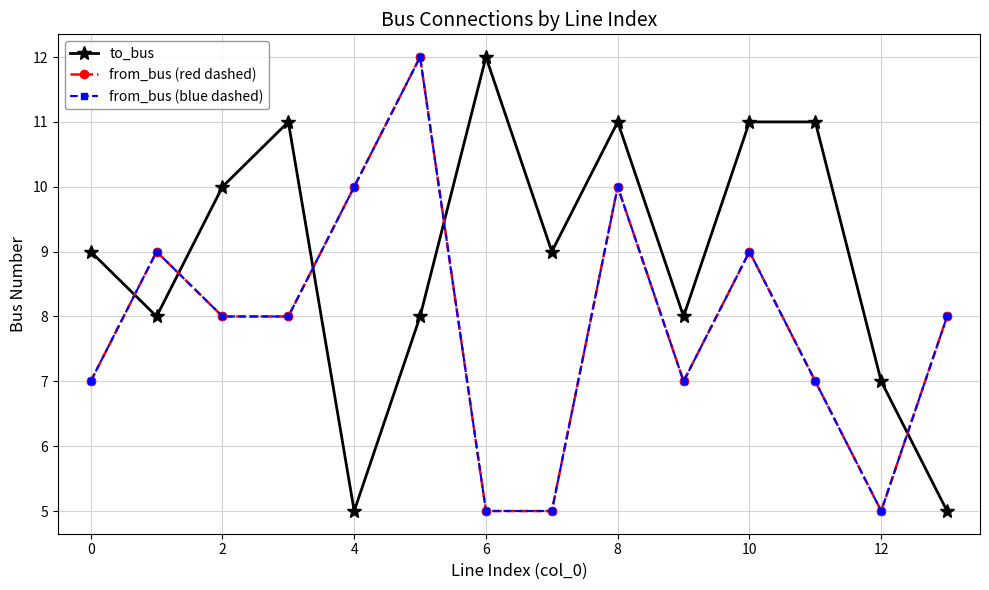

Does the chart have visible grid lines?

Yes